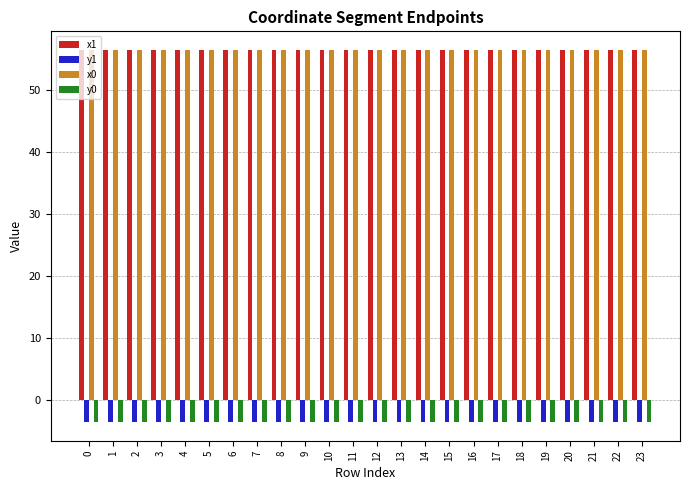

What is the spread (max minus min) of values at 6?

60.0